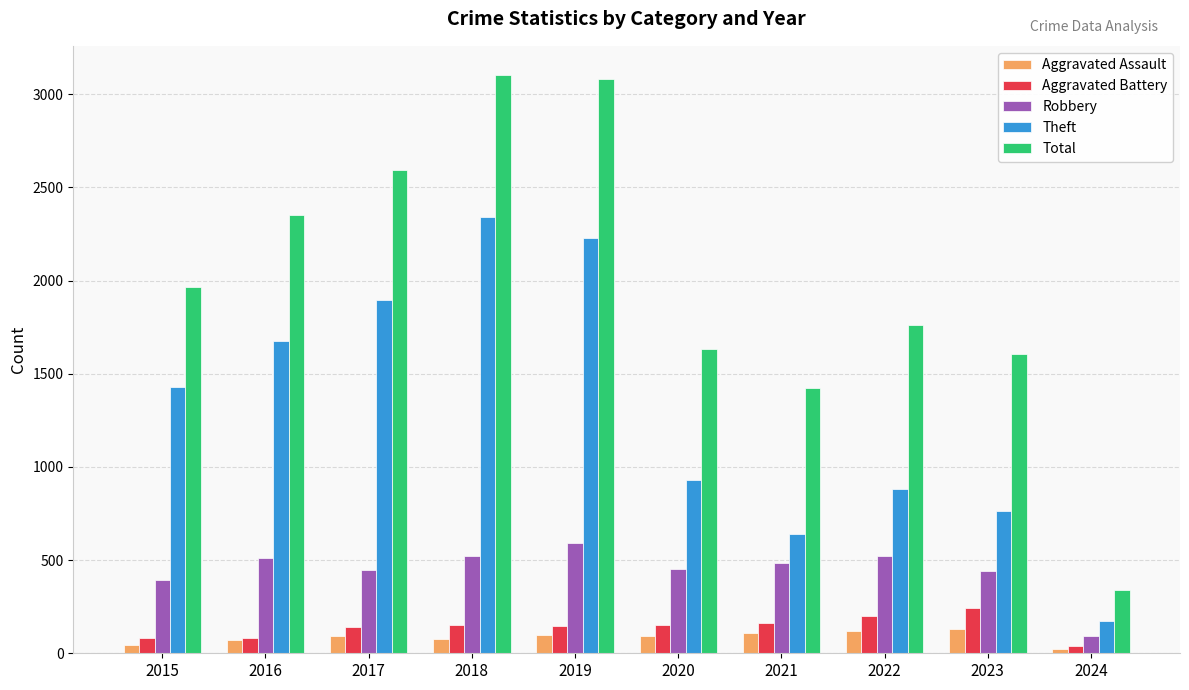

At which label does Theft reach its minimum?

2024